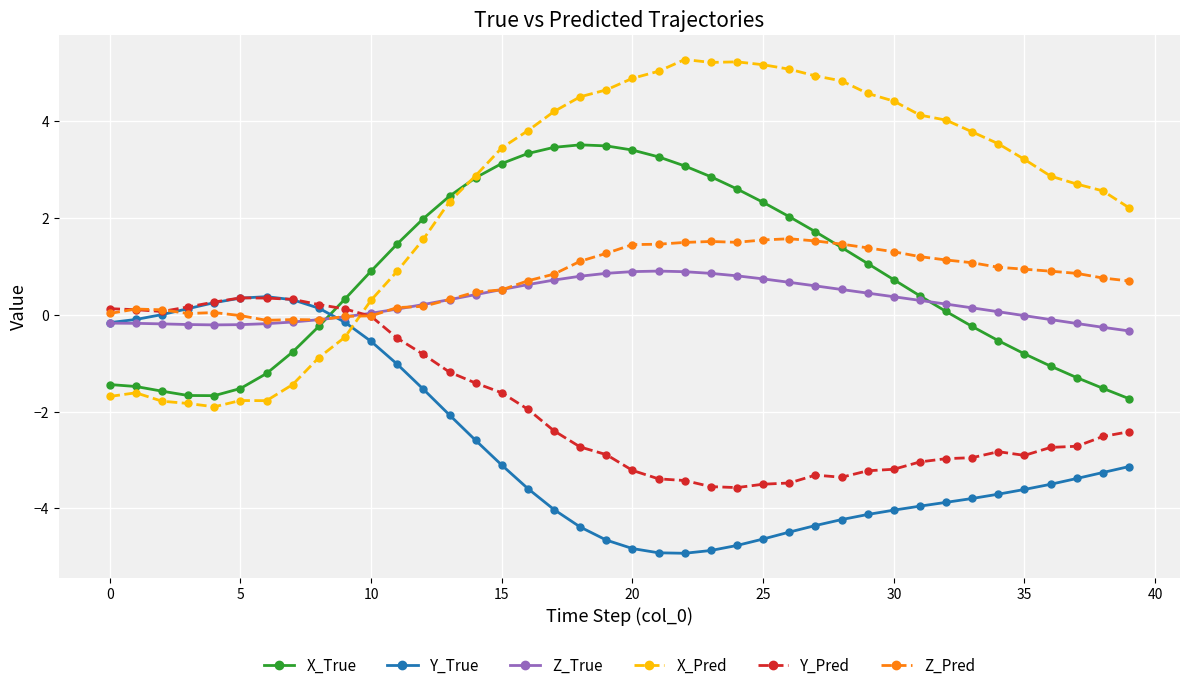

How many series are shown in this chart?

6